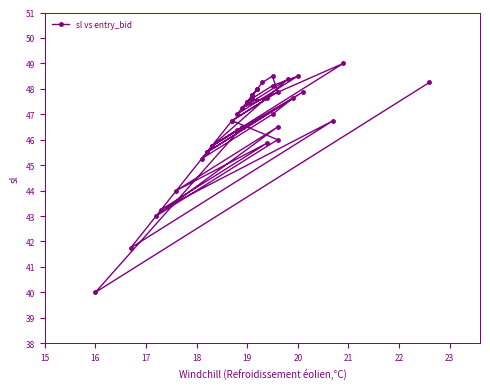

Is it true that the value at 14 is 25.6?

False